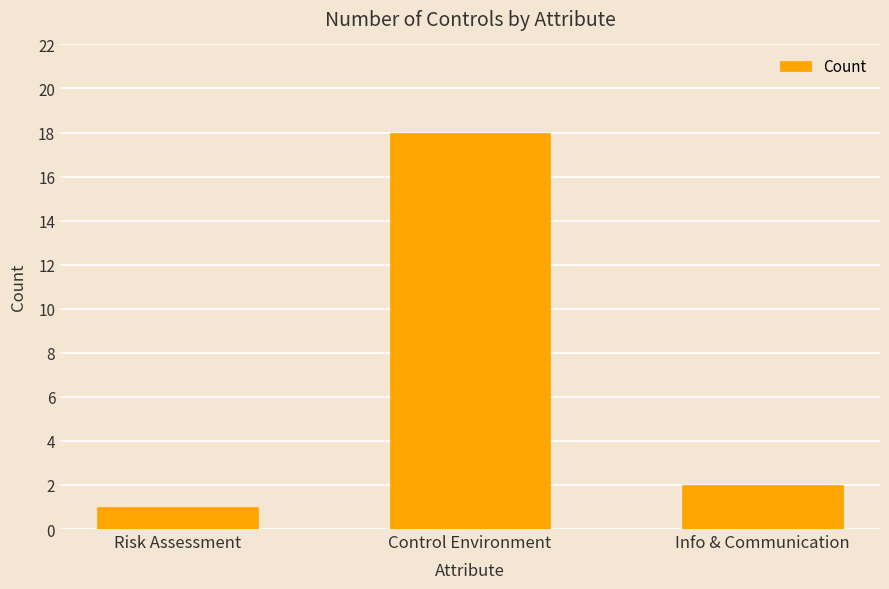

True or false: the data shows 2 at Info & Communication.

True